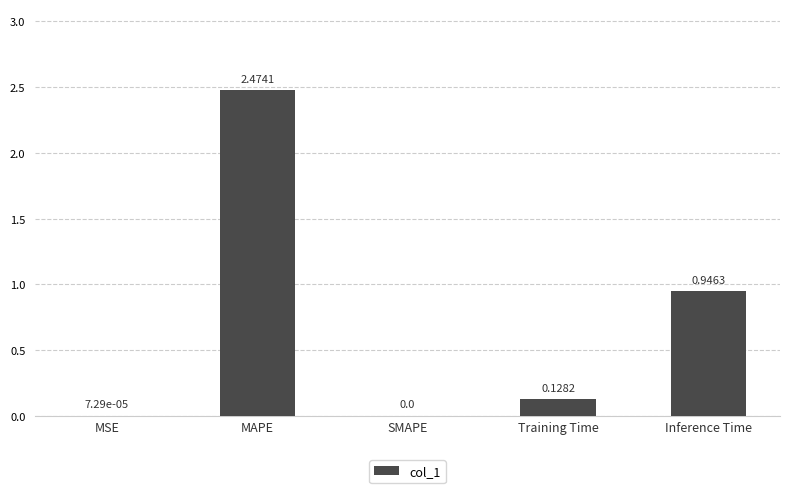

Which has a higher value, Training Time or SMAPE?

Training Time